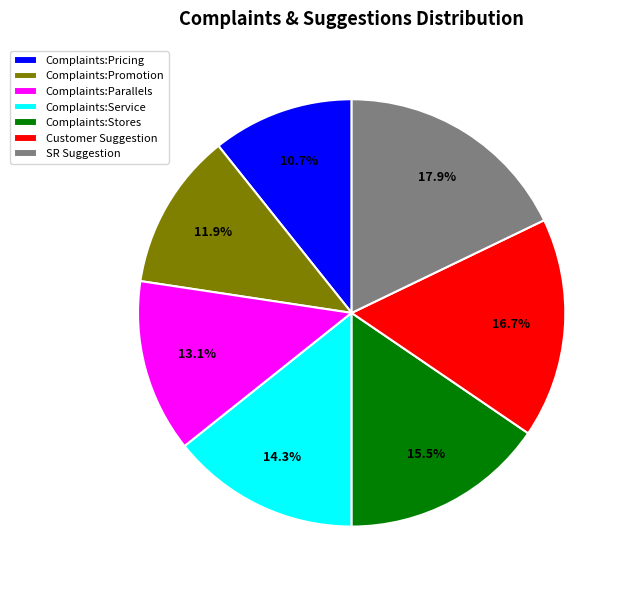

Is it true that Complaints:Service is 9% of the pie?

False